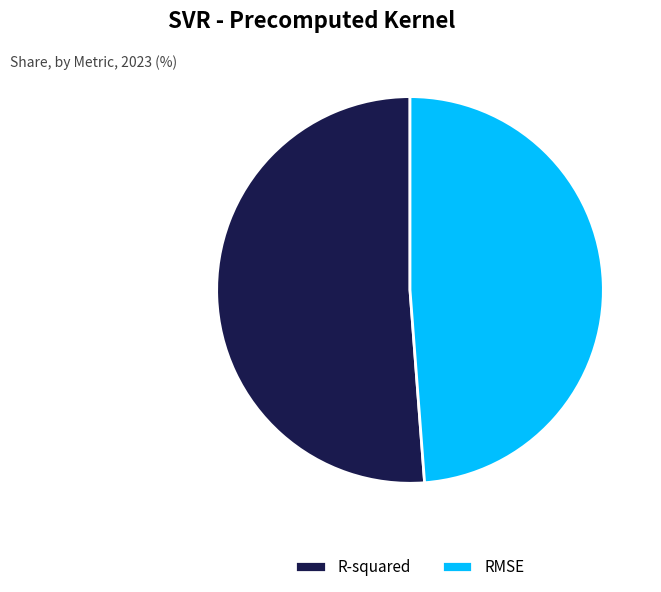

Which slice is the largest?

R-squared